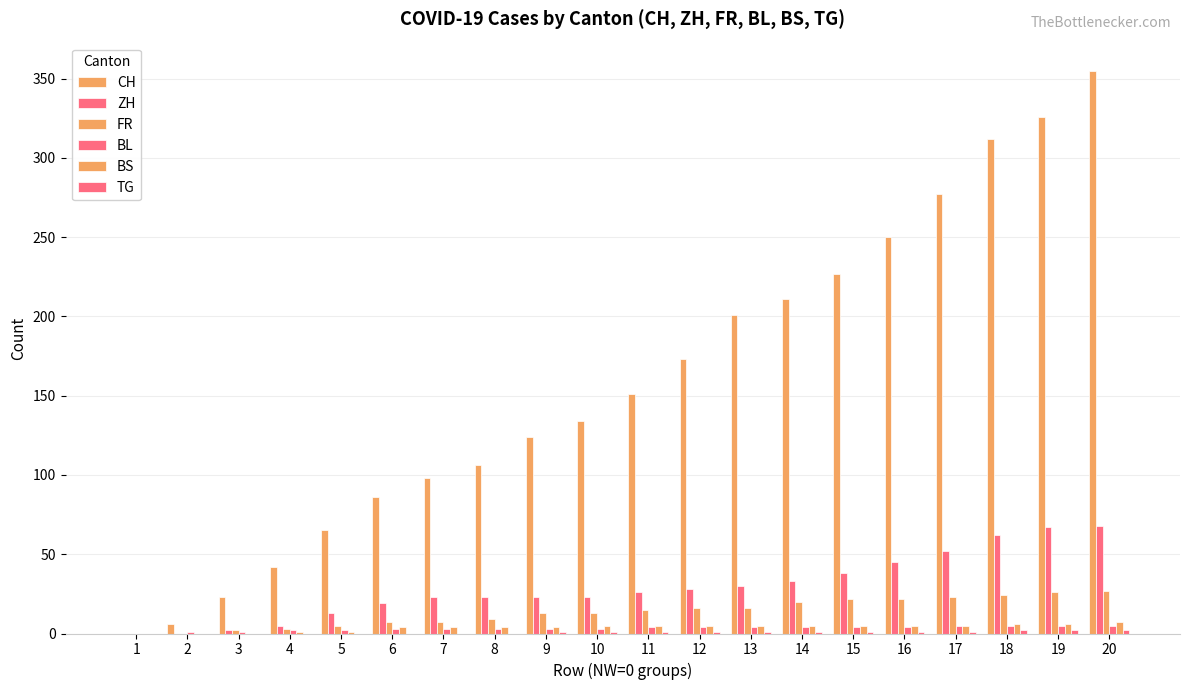

Which series has the largest total across all categories?

CH